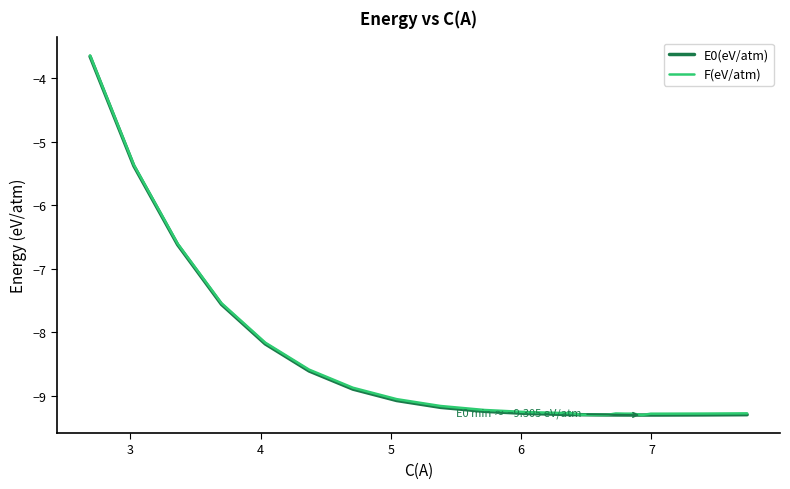

Which series has the largest range (max minus min)?

F(eV/atm)